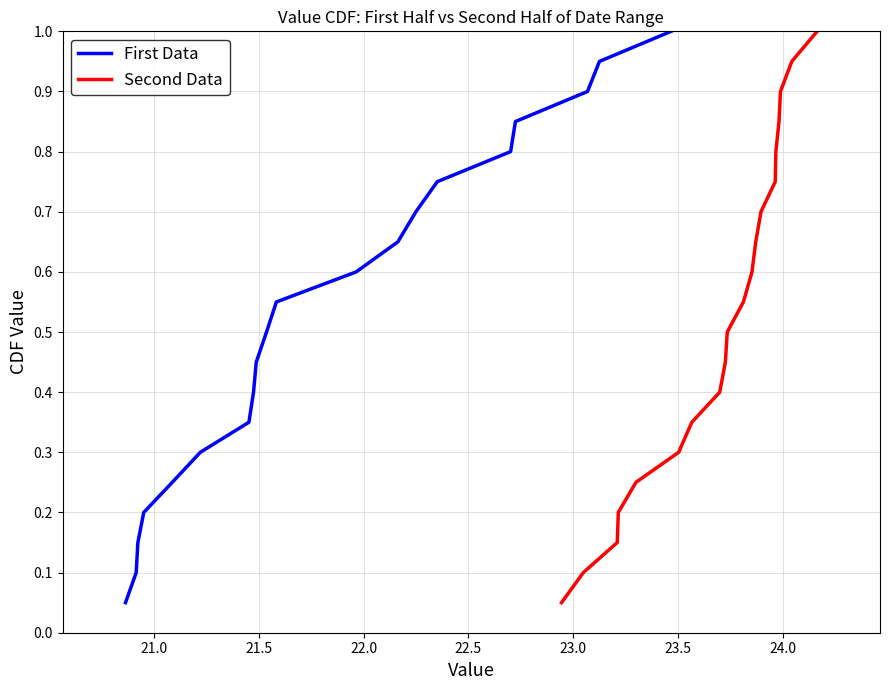

What is the highest value of the First Data series?

1.0